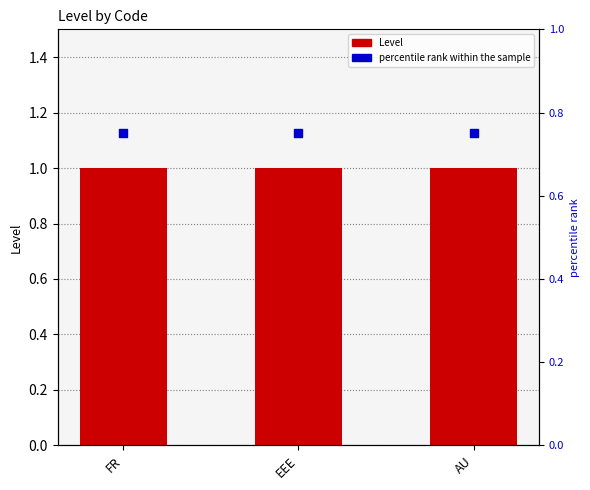

What is the total value across all series at FR?

1.8